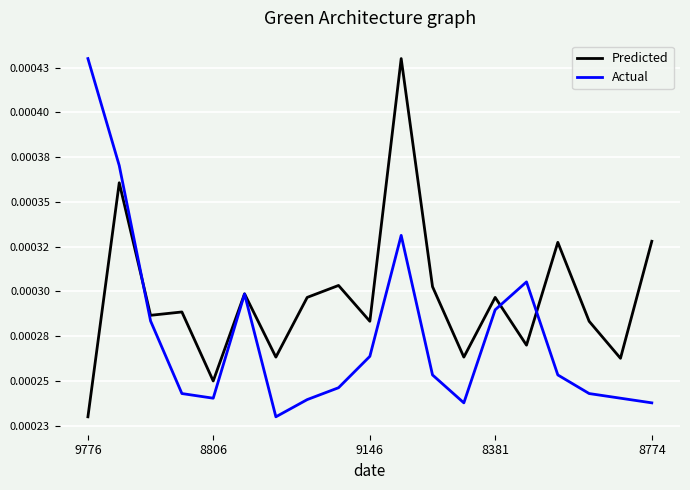

What is the label of the 13th point from the right?

6